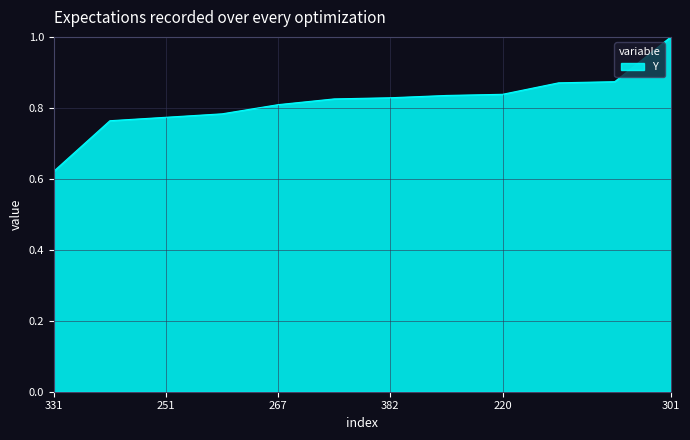

What is the difference between the maximum and minimum values?

0.4